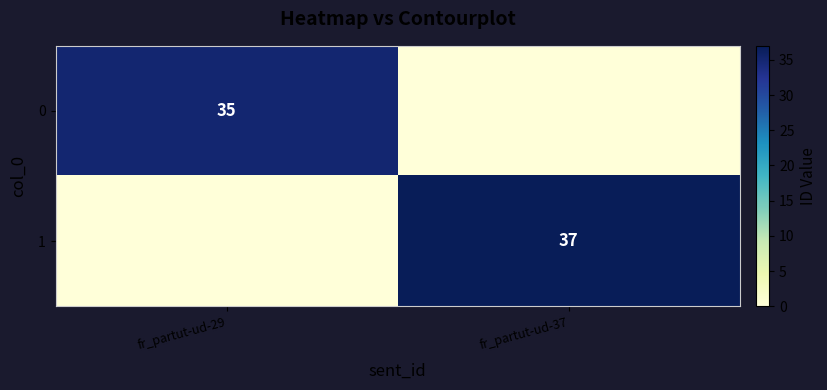

True or false: 1 has a value of 37 at fr_partut-ud-37.

True